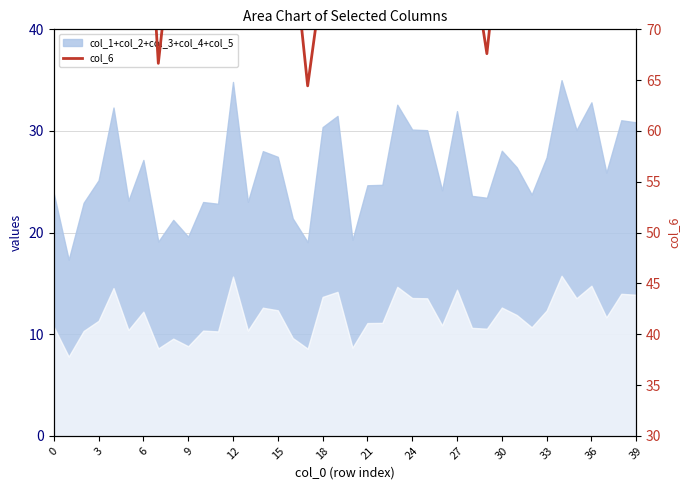

At which category does the chart reach its minimum across all series?

17